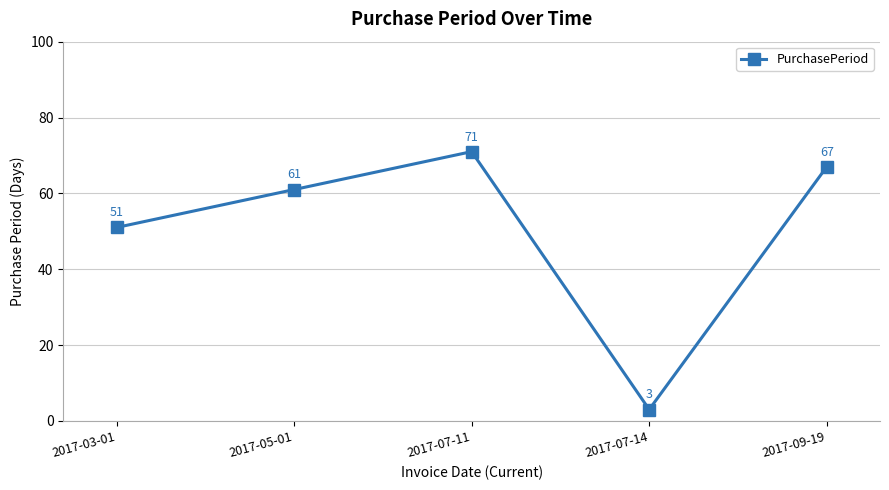

Rank the categories by value from lowest to highest.

2017-07-14, 2017-03-01, 2017-05-01, 2017-09-19, 2017-07-11